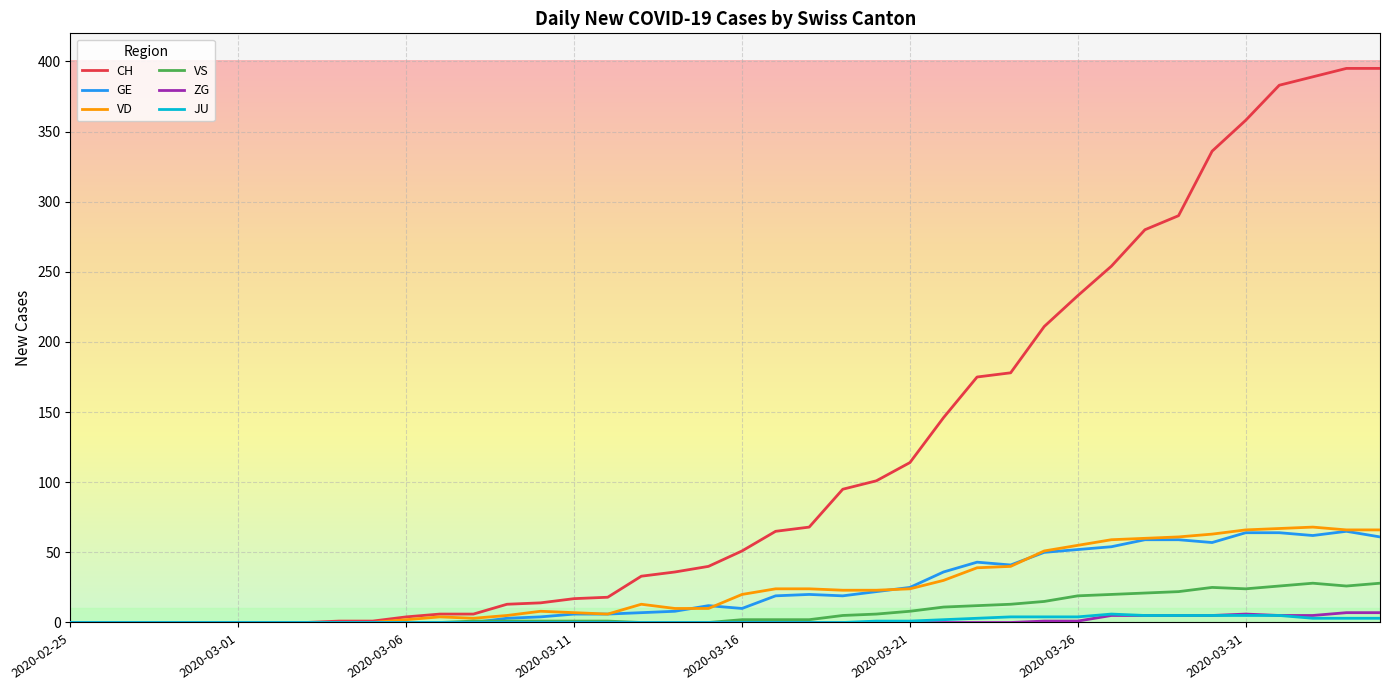

Which series has the largest total across all categories?

CH